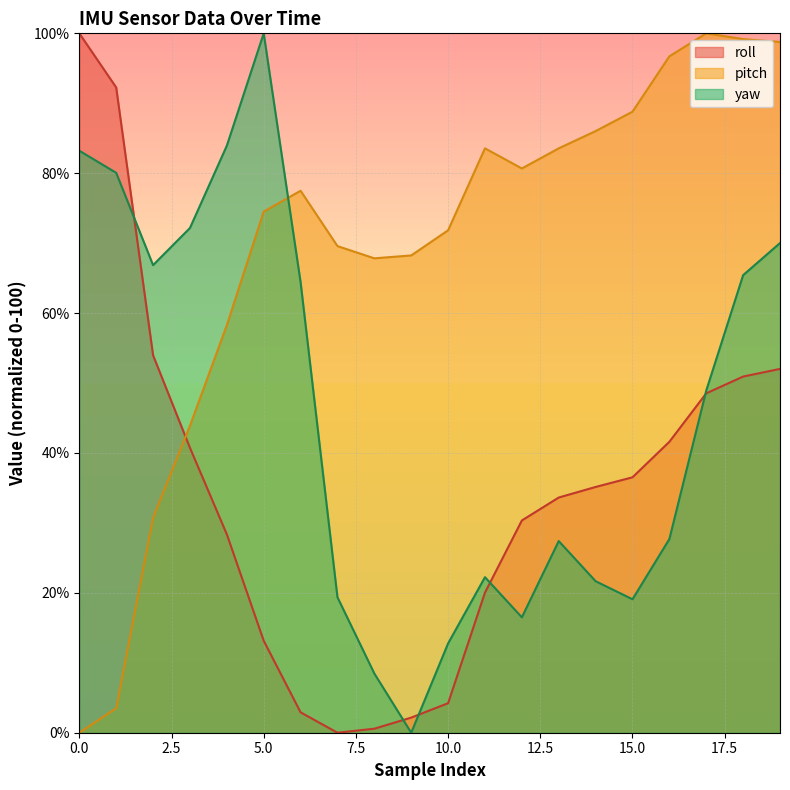

What value does the roll series have at 6?

2.9